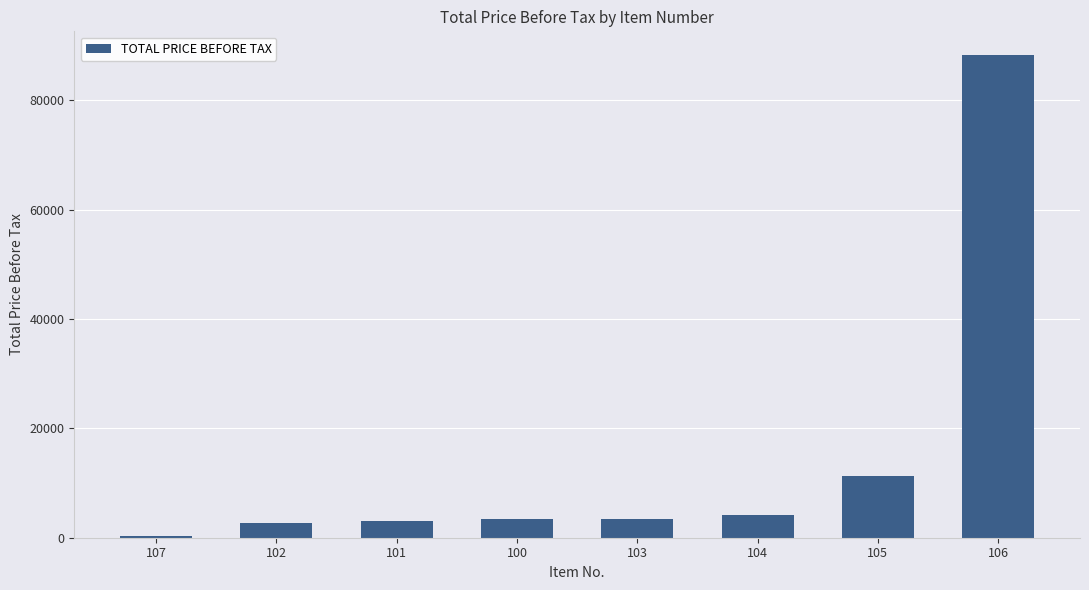

What is the change in value from 100 to 105?

+7750